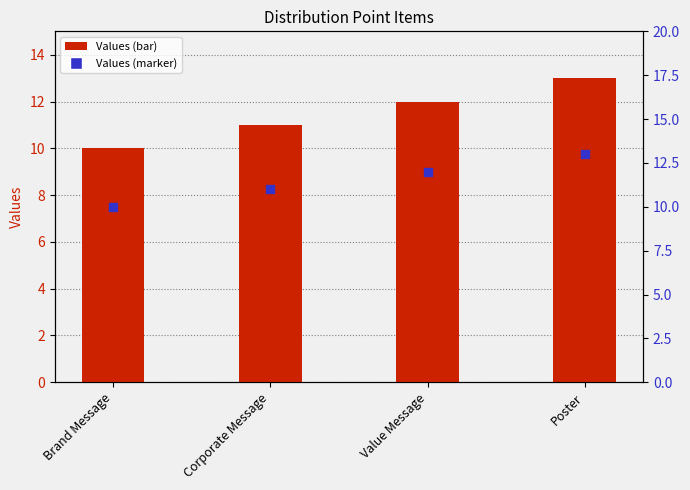

At which category is the sum across all series the highest?

Poster